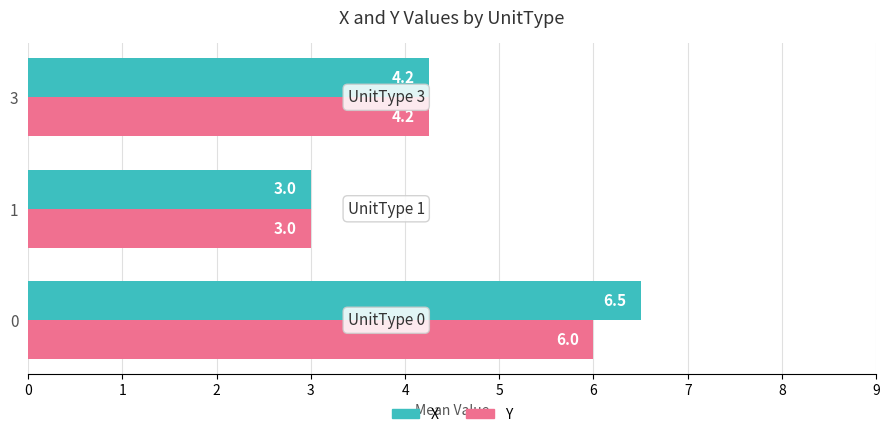

What is the maximum value shown in the chart?

6.5